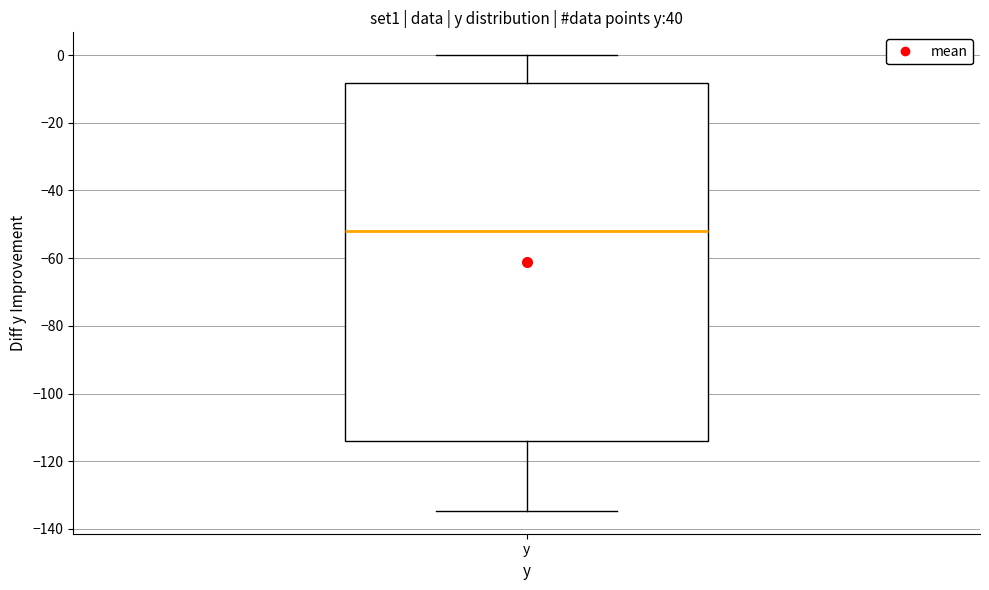

Transcribe this box plot: give where the median line is, the range the box spans, and where the two whiskers end, as read against the y-axis. The values are not printed on the chart, so give them approximately, as read against the axis.

median -52, box -114 to -8, whiskers -134 to 0